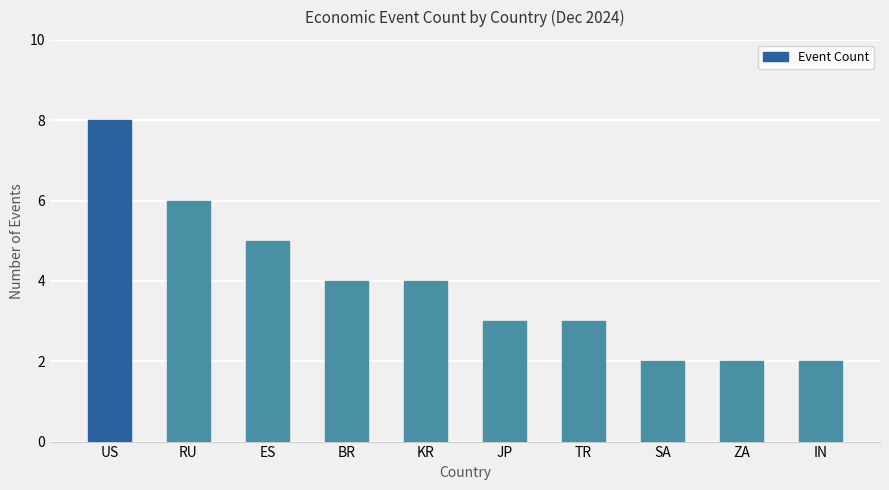

What is the approximate value at TR?

3